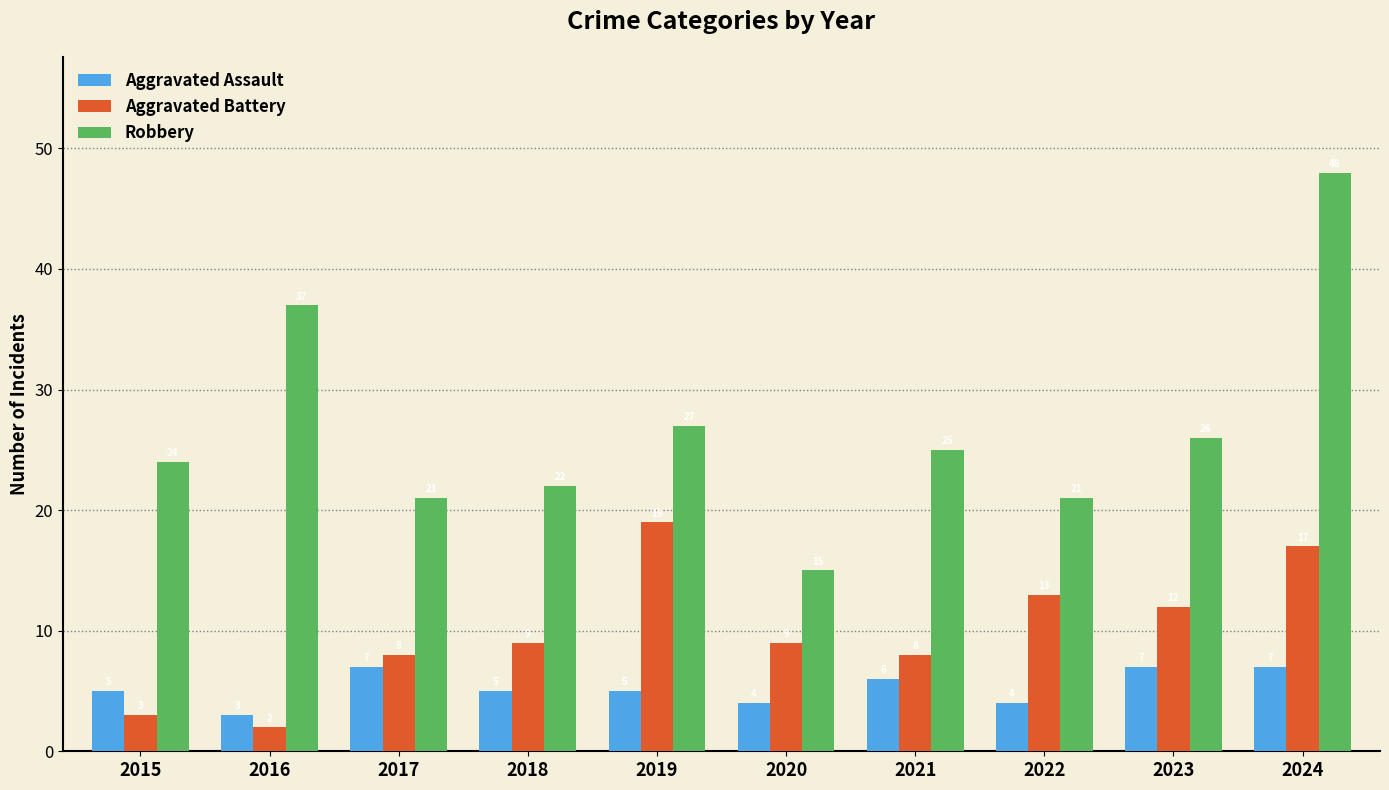

What is the greatest value displayed?

48